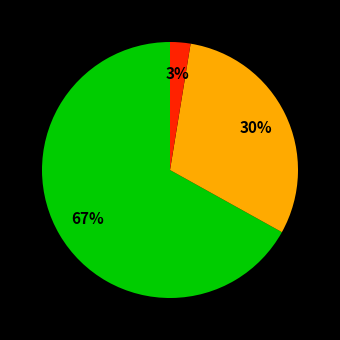

How many segments does this pie chart have?

3